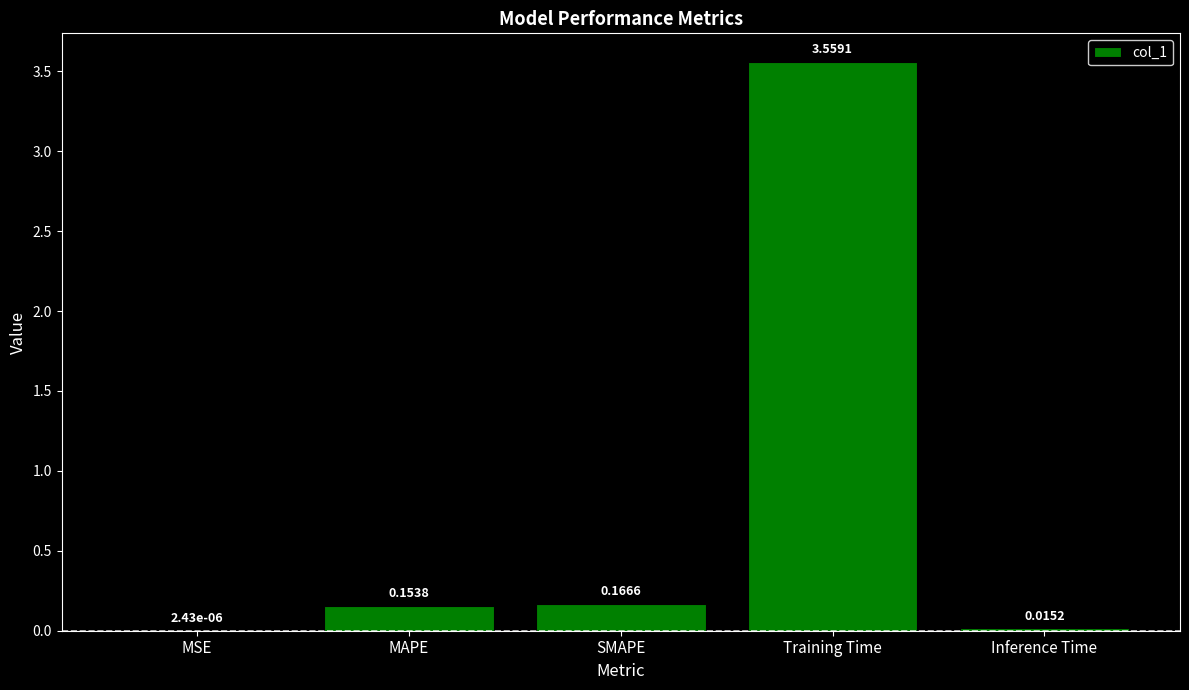

Where is the data nearest to the value 1?

SMAPE